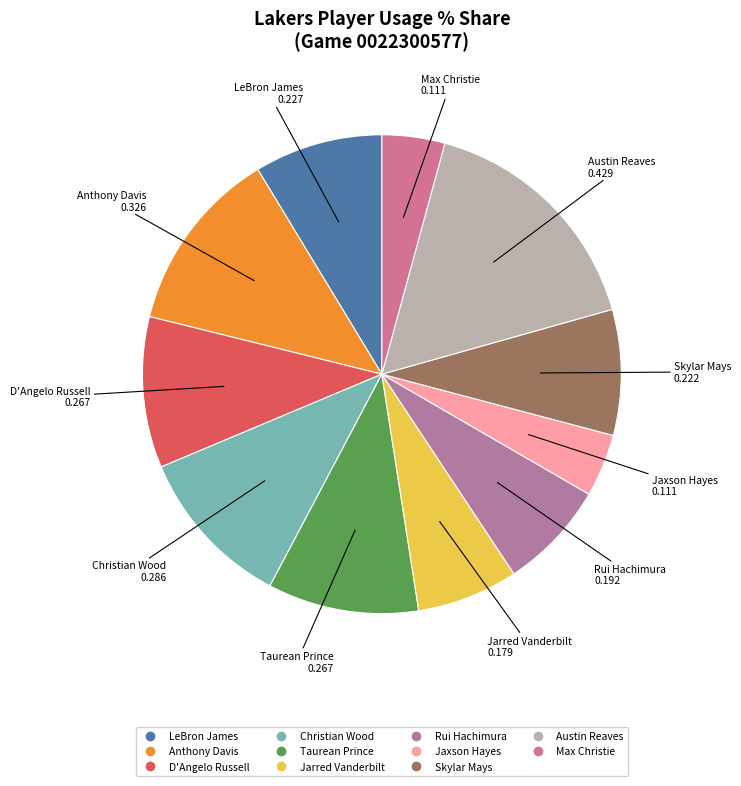

Is it true that Christian Wood is 11% of the pie?

True